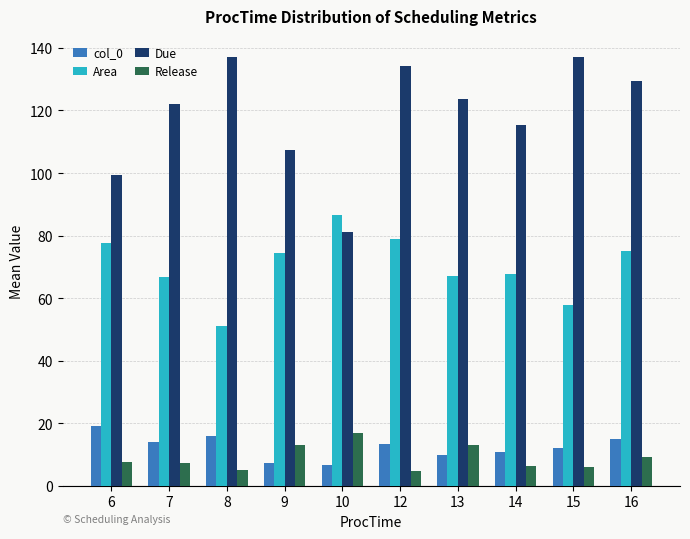

What is the value of the Due bar at the 10th from the left?

129.3